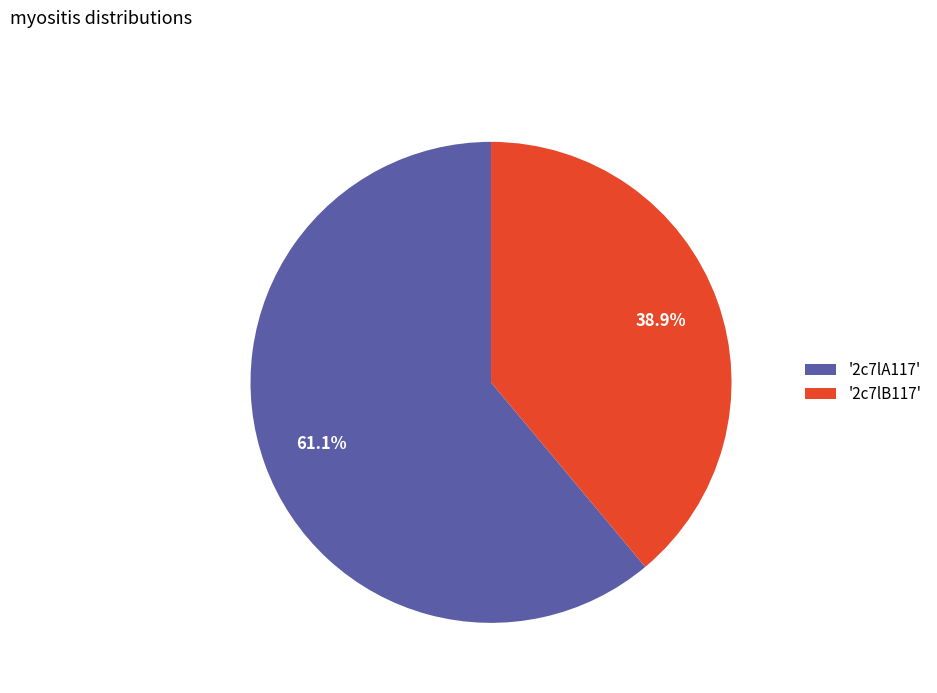

Rank the categories by value from highest to lowest.

'2c7lA117', '2c7lB117'